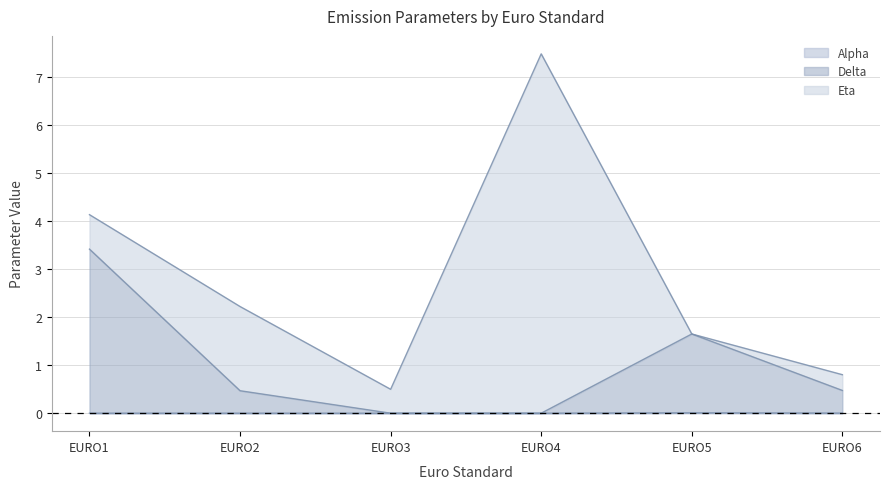

At which category is the sum across all series the highest?

EURO4